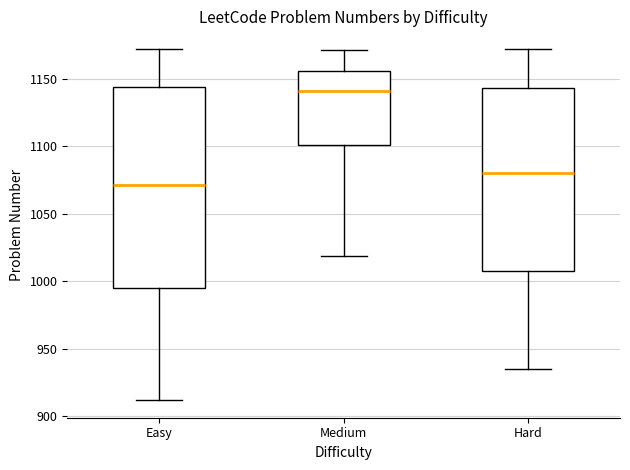

Reading left to right, read every box against the y-axis: the position of its median line, the range the box covers, and the ends of its whiskers. The values are not printed on the chart, so give them approximately, as read against the axis.

Easy: median 1070, box 995 to 1145, whiskers 910 to 1170
Medium: median 1140, box 1100 to 1155, whiskers 1020 to 1170
Hard: median 1080, box 1010 to 1145, whiskers 935 to 1170